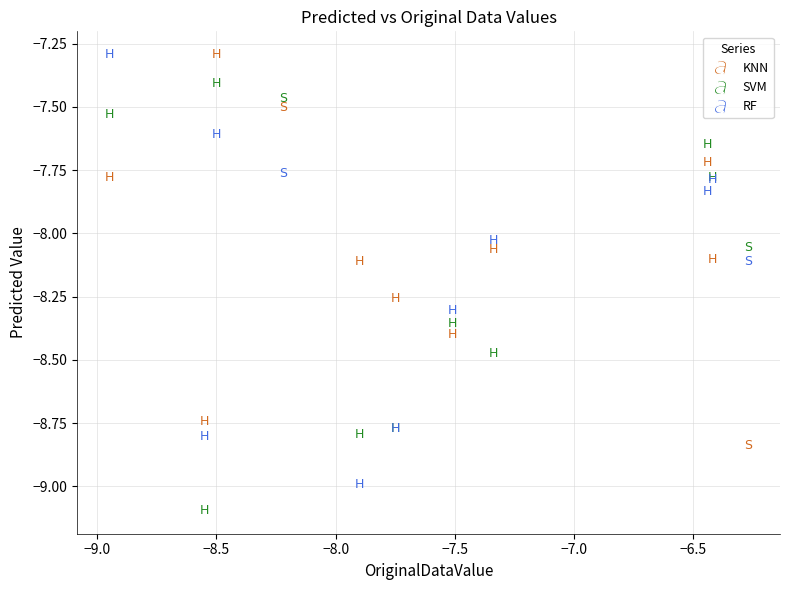

What is the X range (max minus min) for the scatter plot?

2.7